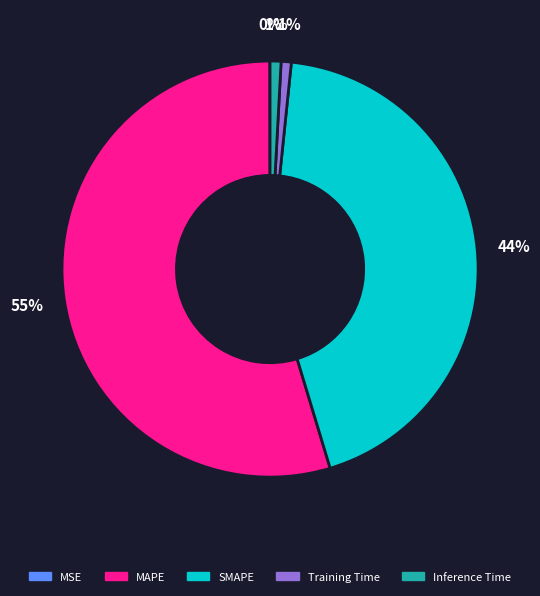

To the nearest percent, what is the average slice percentage?

20%